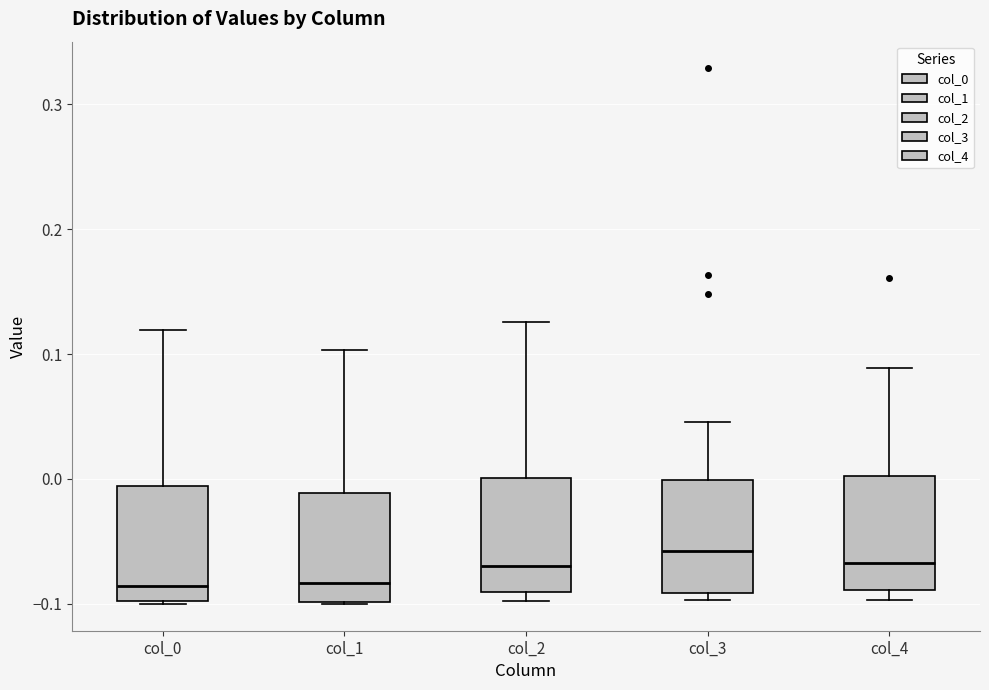

Reading left to right, read every box against the y-axis: the position of its median line, the range the box covers, and the ends of its whiskers. The values are not printed on the chart, so give them approximately, as read against the axis.

col_0: median -0.09, box -0.10 to -0.01, whiskers -0.10 to 0.12
col_1: median -0.08, box -0.10 to -0.01, whiskers -0.10 to 0.10
col_2: median -0.07, box -0.09 to 0.00, whiskers -0.10 to 0.13
col_3: median -0.06, box -0.09 to 0.00, whiskers -0.10 to 0.05
col_4: median -0.07, box -0.09 to 0.00, whiskers -0.10 to 0.09